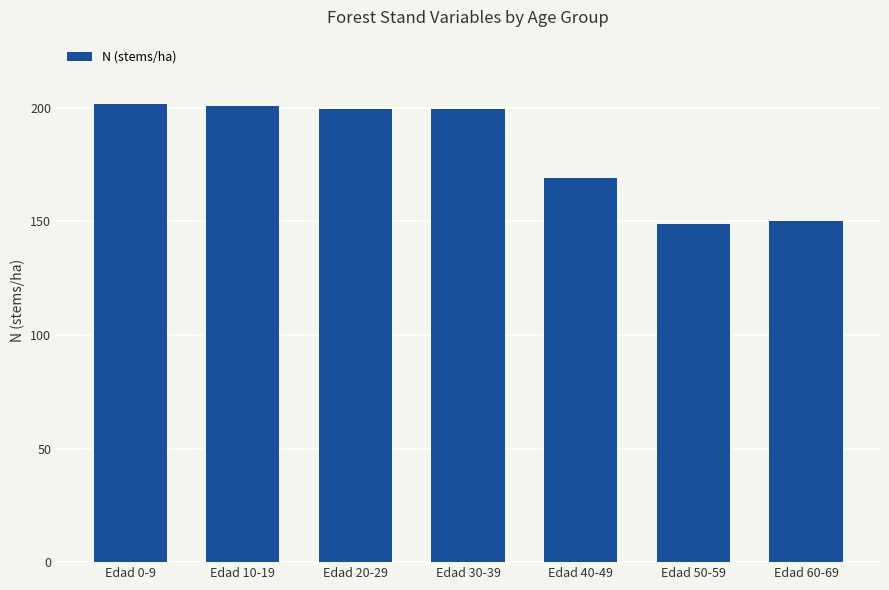

The chart shows a value of 200.9 at Edad 10-19. True or false?

True